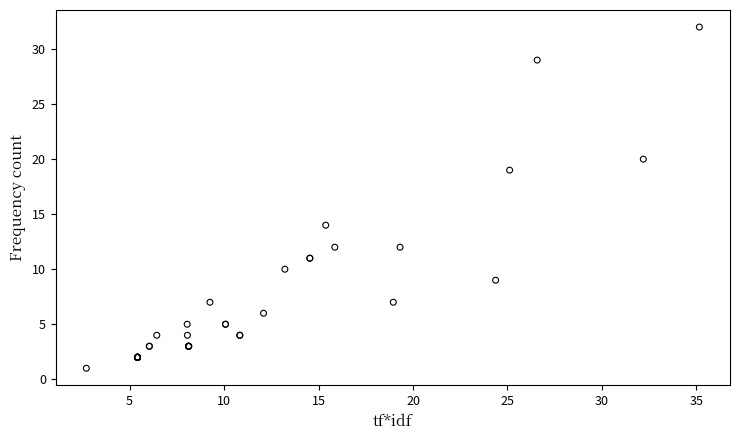

What Y value in the scatter plot is closest to 16?

14